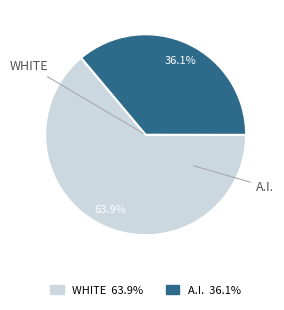

Is there a majority slice in this chart?

Yes